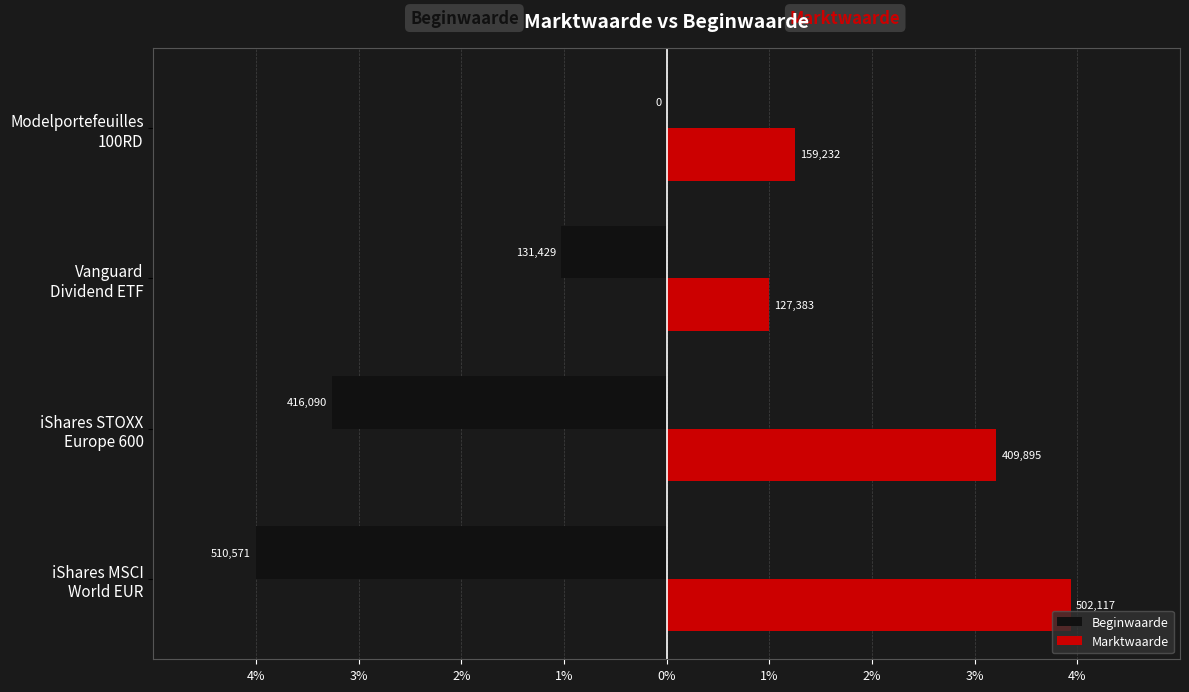

What is the maximum value shown in the chart?

3.9